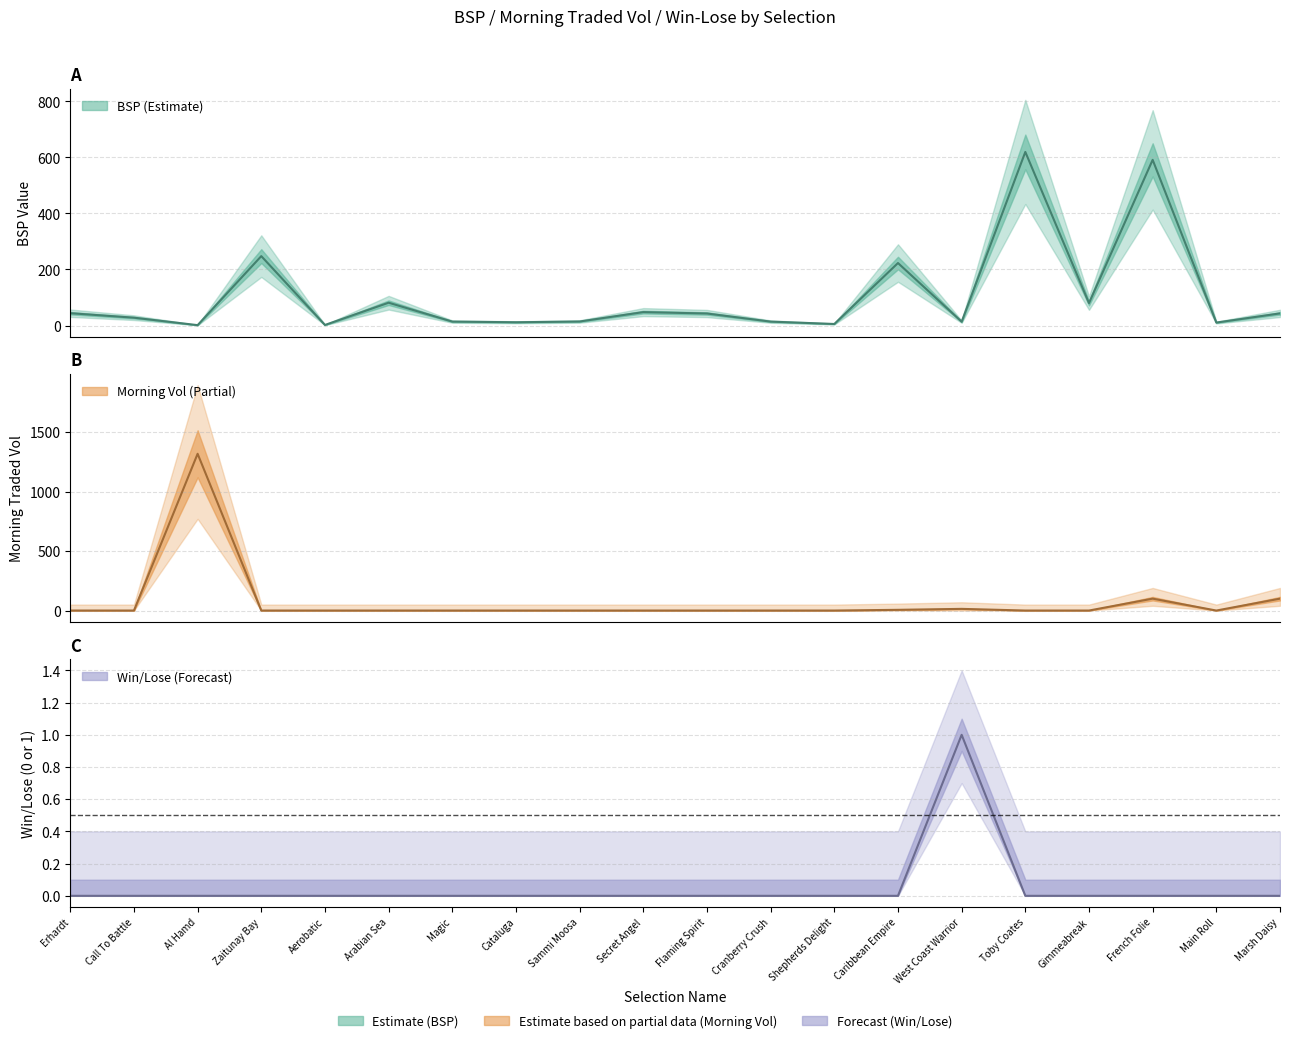

How many lines are shown in the chart?

3